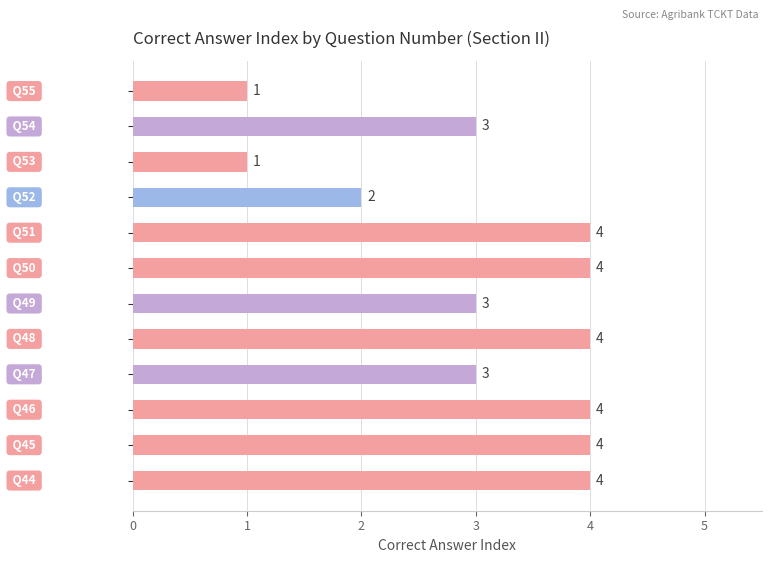

Reading bottom to top, list all the values displayed in this chart.

4	4	4	3	4	3	4	4	2	1	3	1